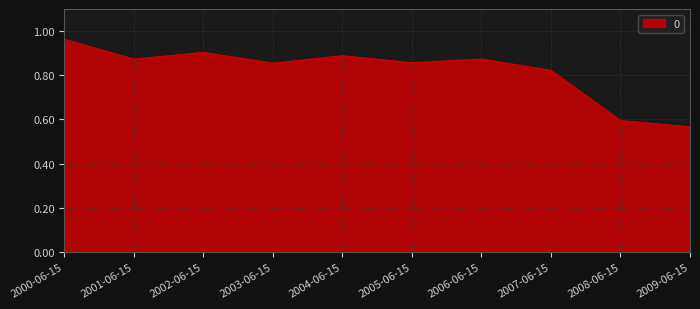

True or false: the data shows 0.3 at 2007-06-15.

False